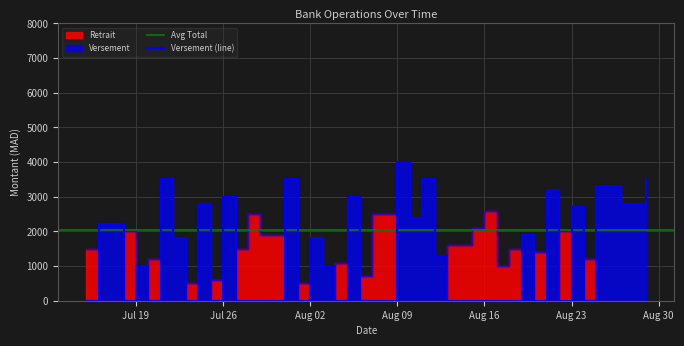

Where is the data nearest to the value 2000?

2021-08-19